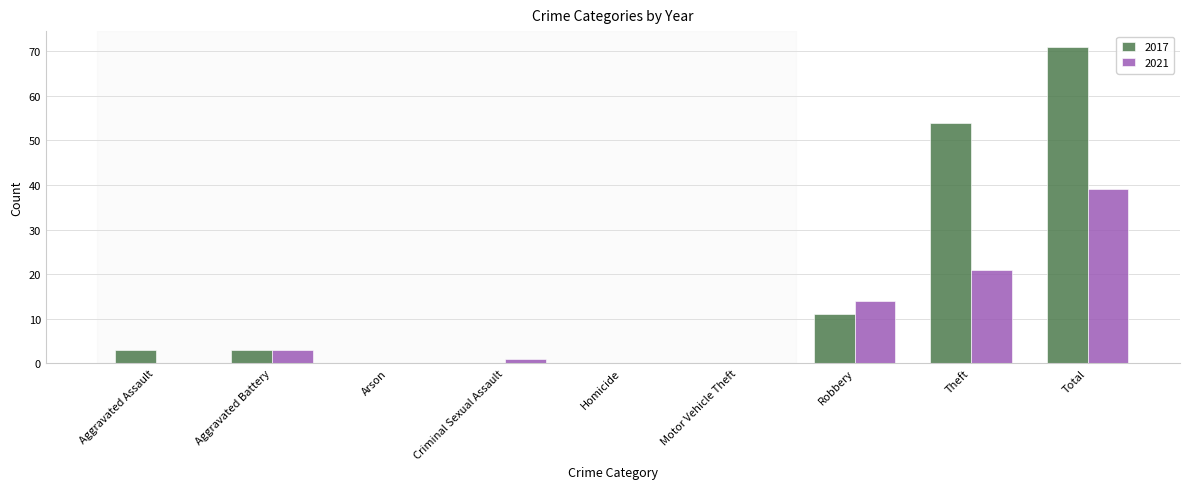

What is the approximate value of 2021 at Total, to the nearest 5?

40